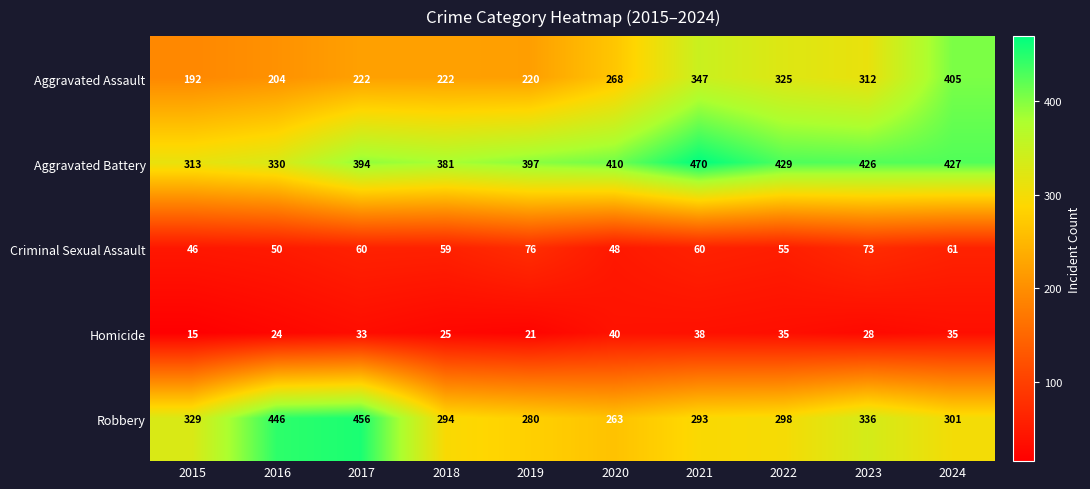

Is it true that Homicide equals 21 at 2019?

True